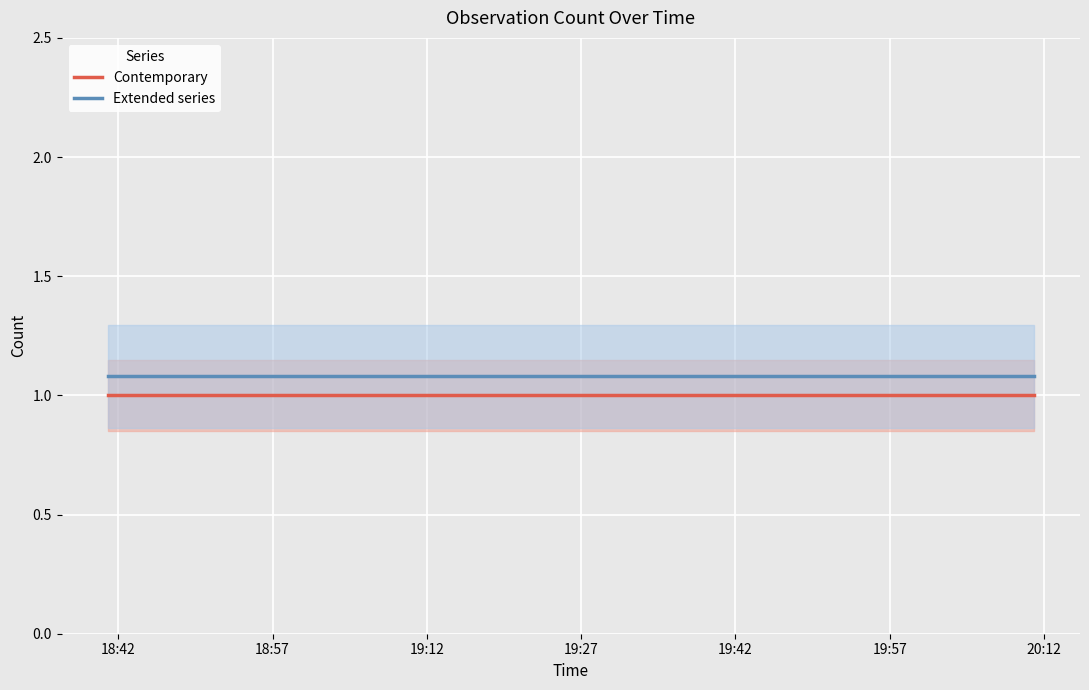

Which series has the largest range (max minus min)?

Contemporary